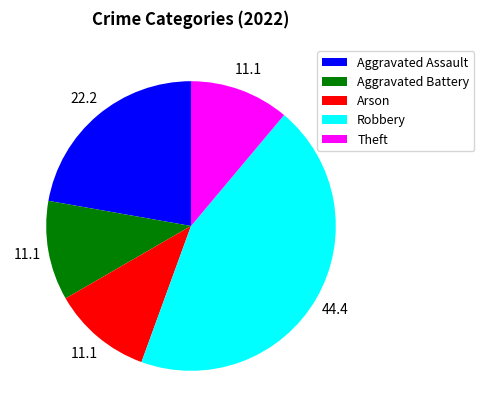

Is the sum of Aggravated Battery and Theft greater than half?

No